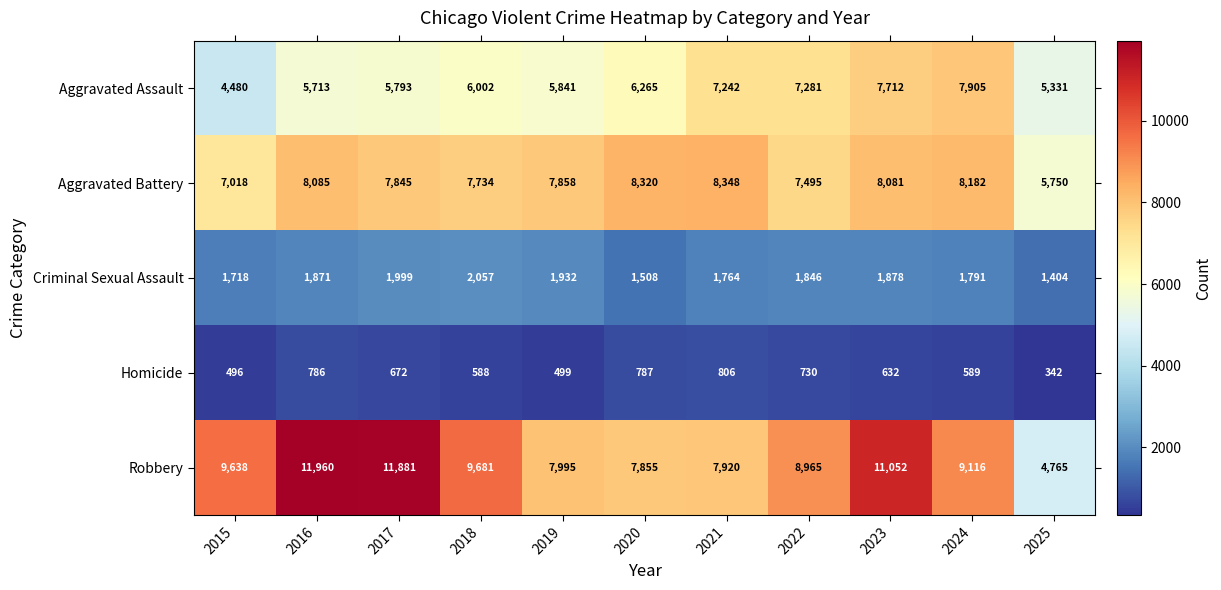

Which series changed the most between 2016 and 2025?

Robbery